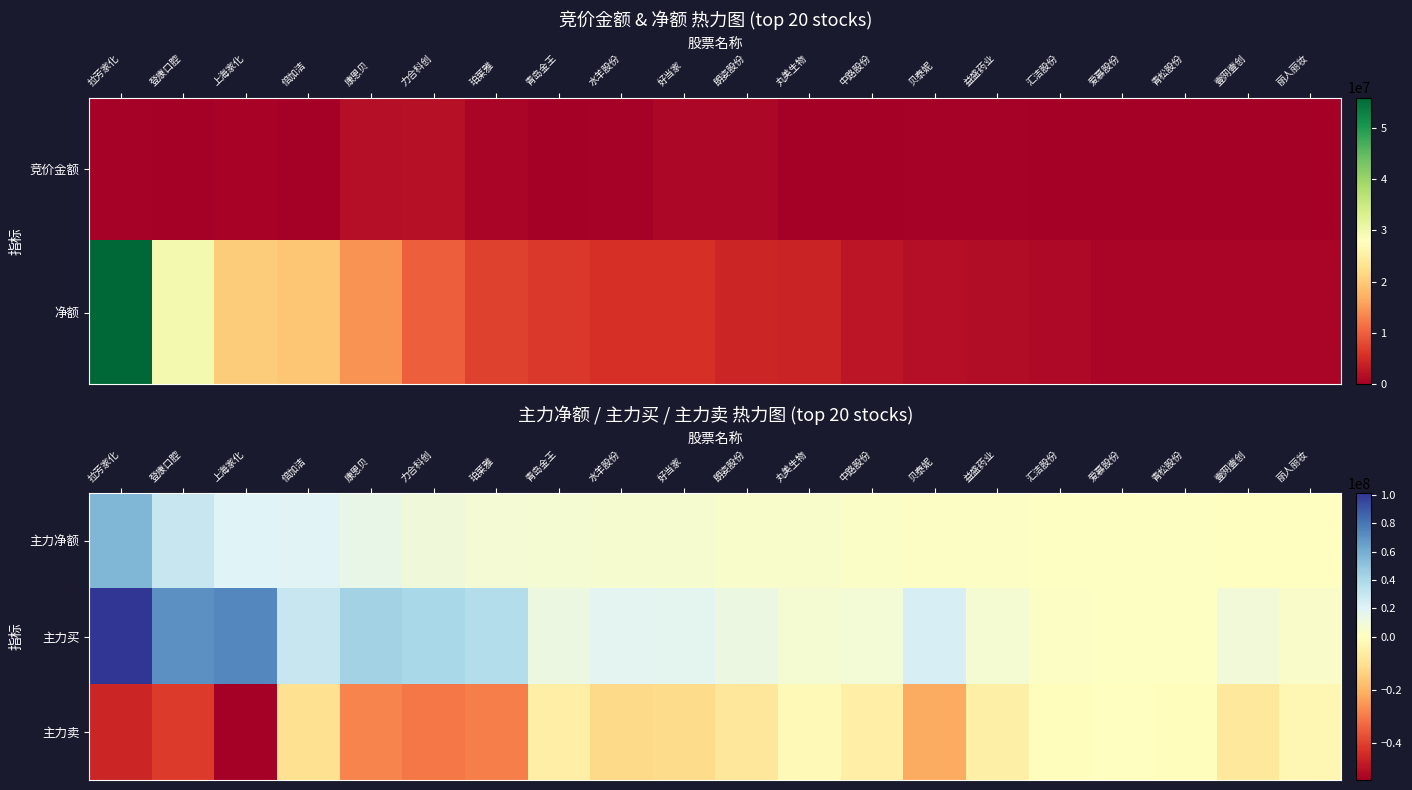

What is the smallest value displayed?

-54059319